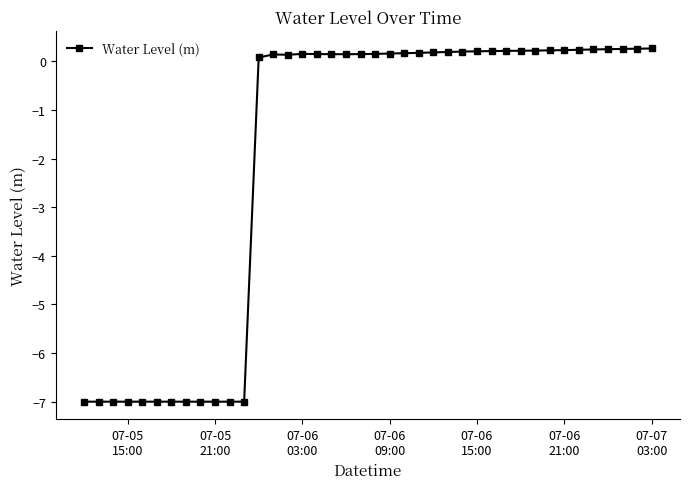

What is the minimum value shown in the chart?

-7.0